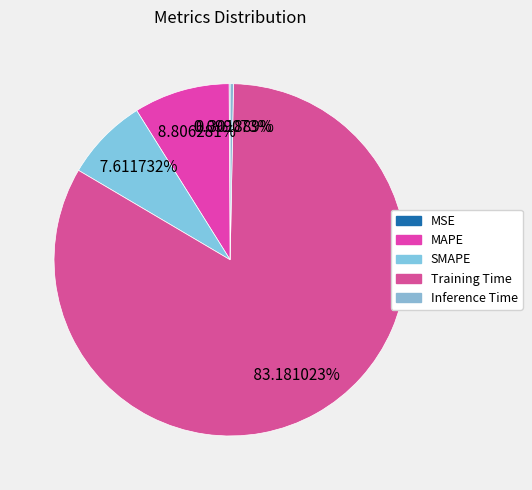

To the nearest percent, what is the difference between the largest and smallest slice percentages?

83%